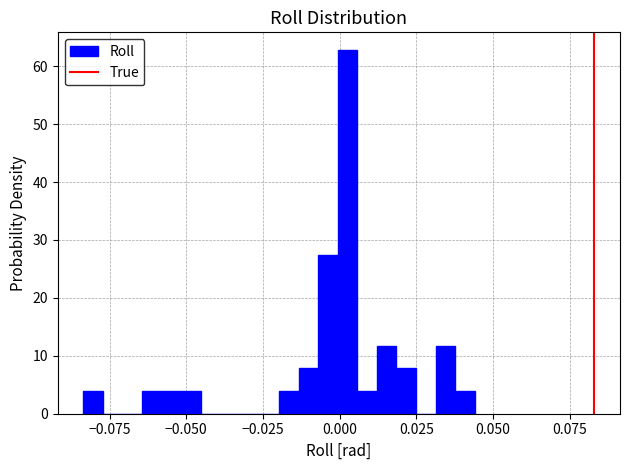

Around what value on the x-axis is the tallest bar? Give the approximate position of its centre, as read against the axis.

0.005